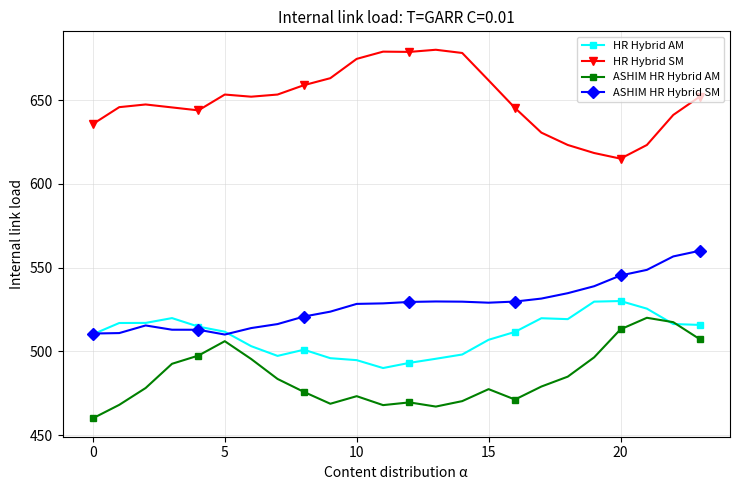

True or false: HR Hybrid AM and ASHIM HR Hybrid SM intersect in this chart.

True